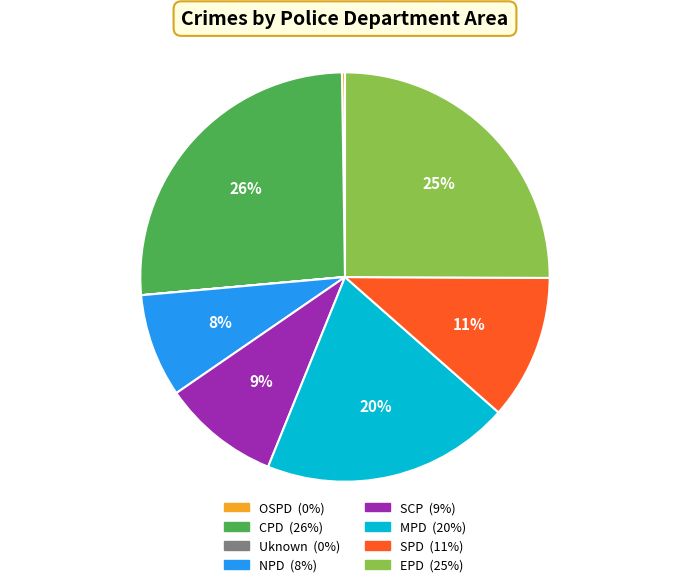

Is there a majority slice in this chart?

No